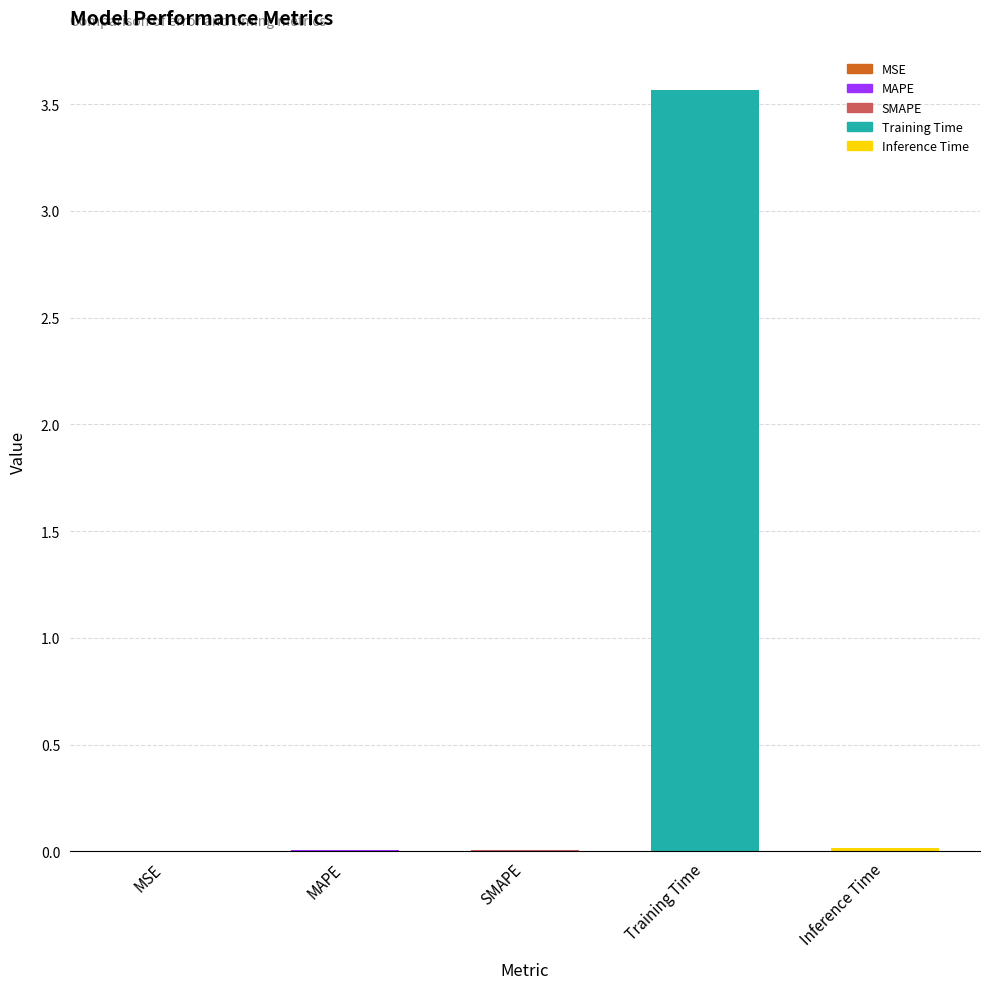

The value at MAPE is 0.0. True or false?

True